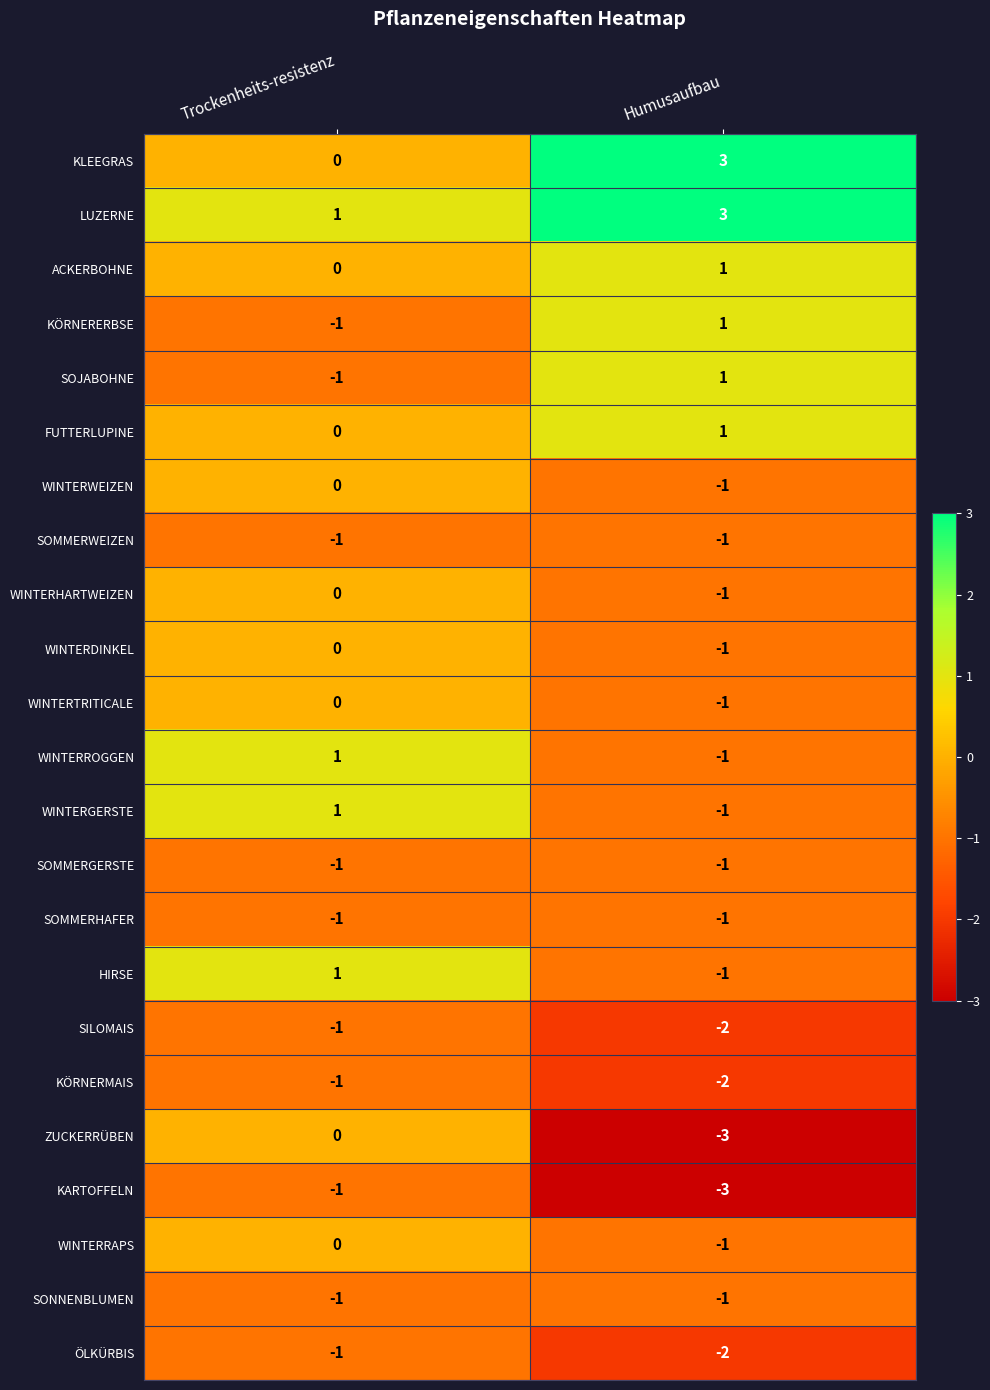

What is the difference between the highest and lowest values at Humusaufbau?

6